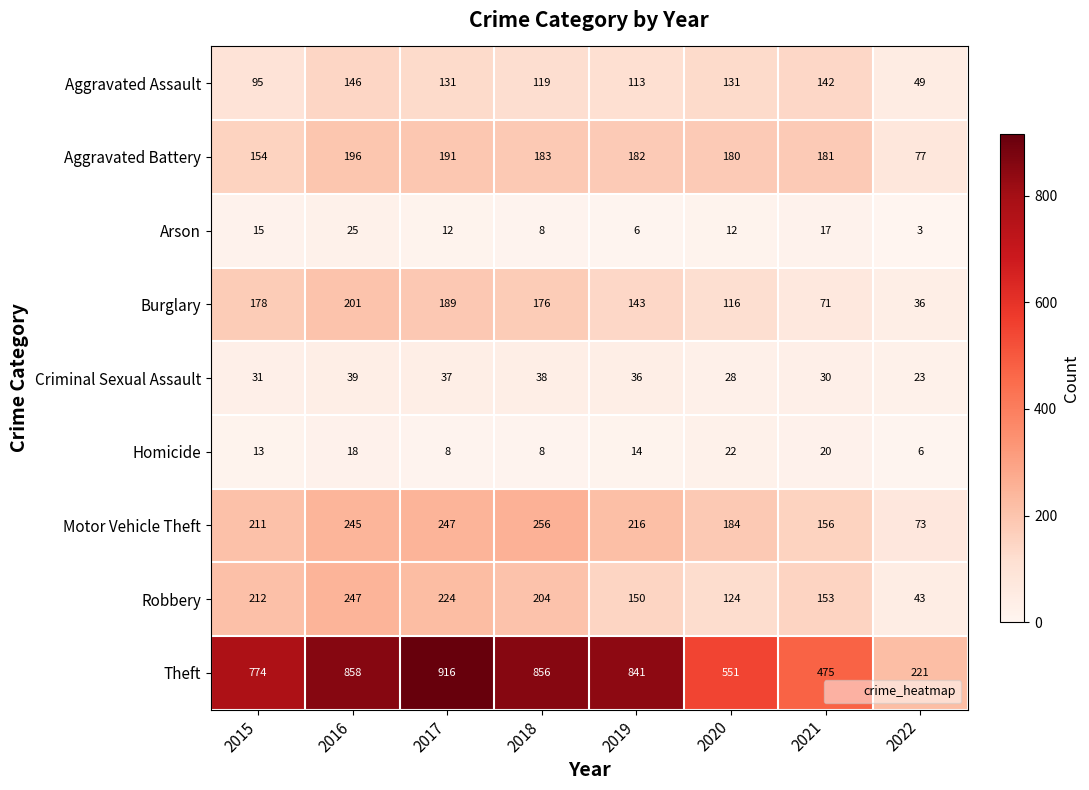

What is the total value across all series at 2017?

1955